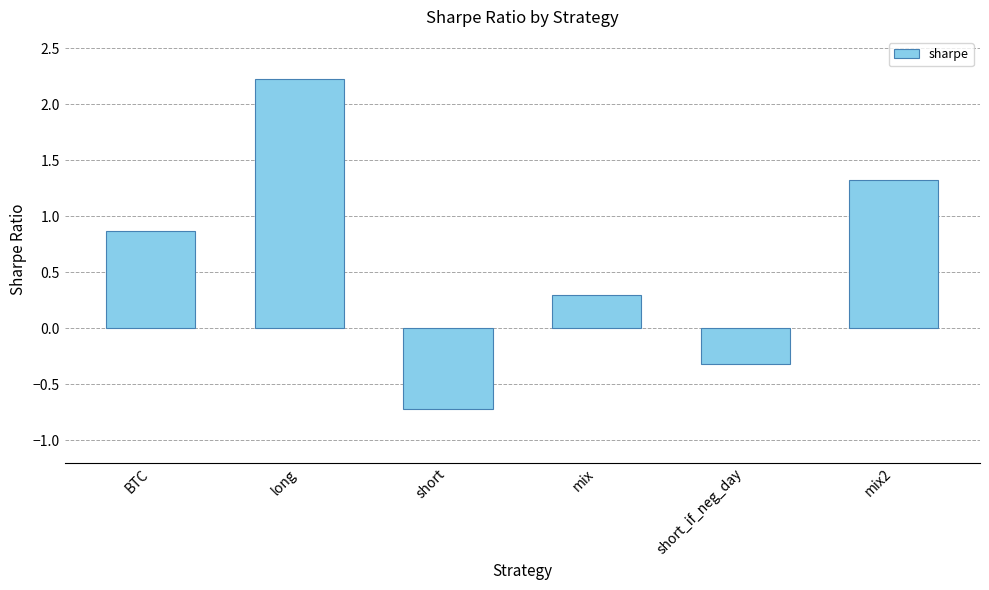

Rank the categories by value from highest to lowest.

long, mix2, BTC, mix, short_if_neg_day, short